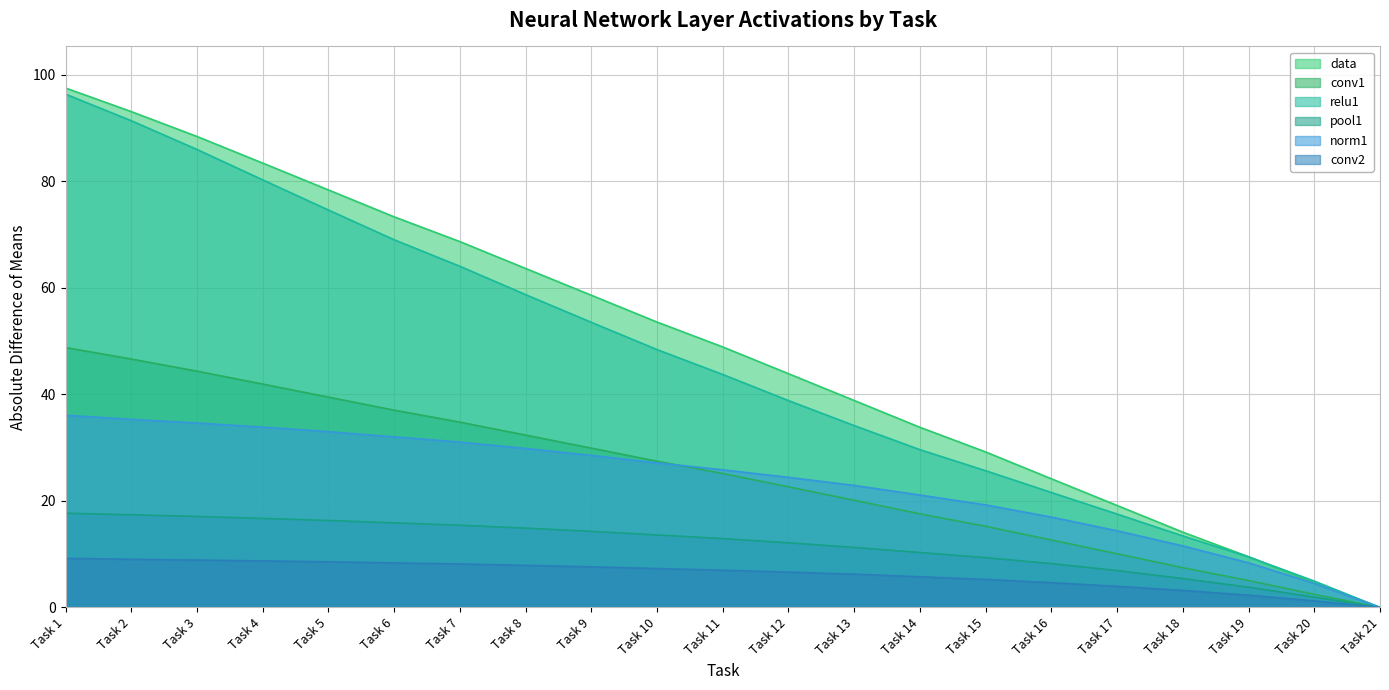

What is the difference between the second highest and minimum values in the data series?

93.1